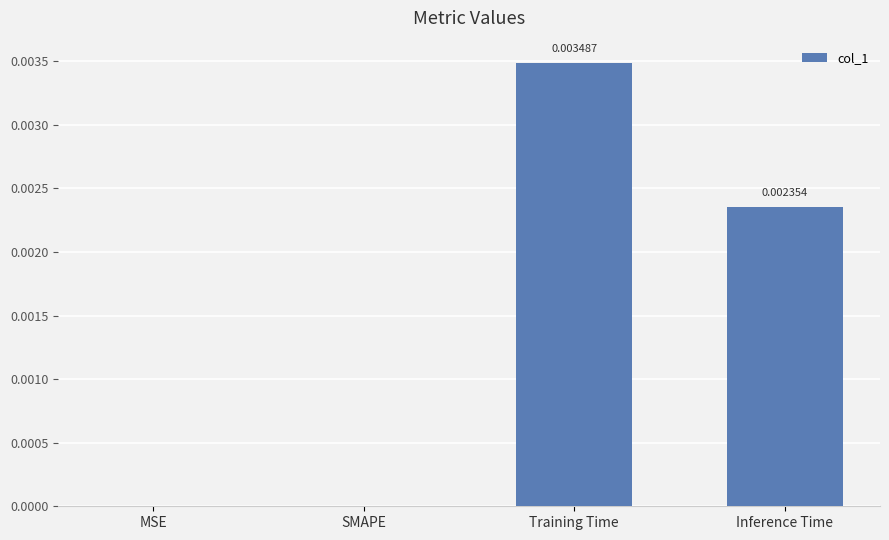

How many data points are above 0?

2